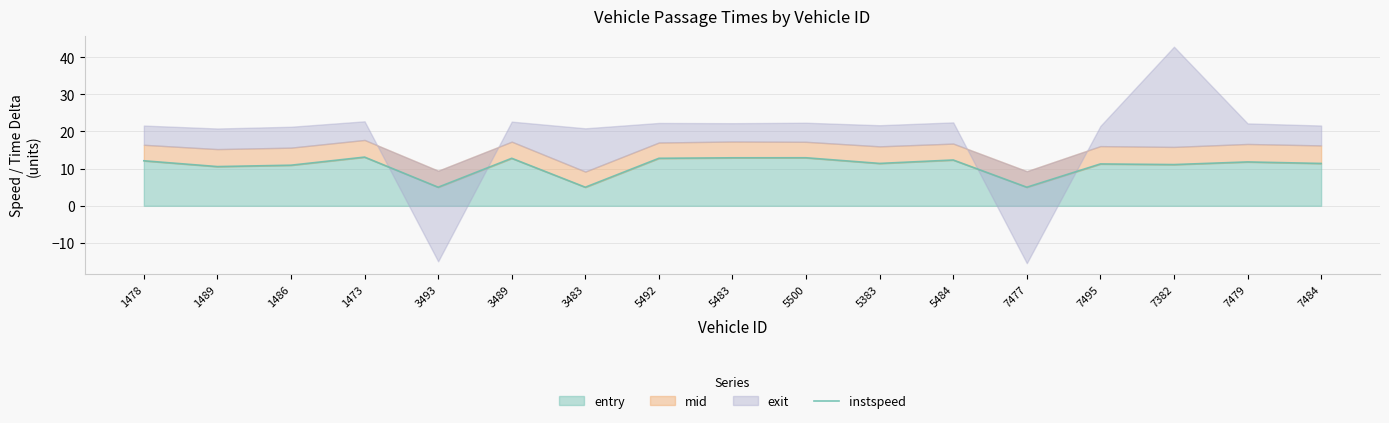

The entry series shows 7.2 at 1489. True or false?

False